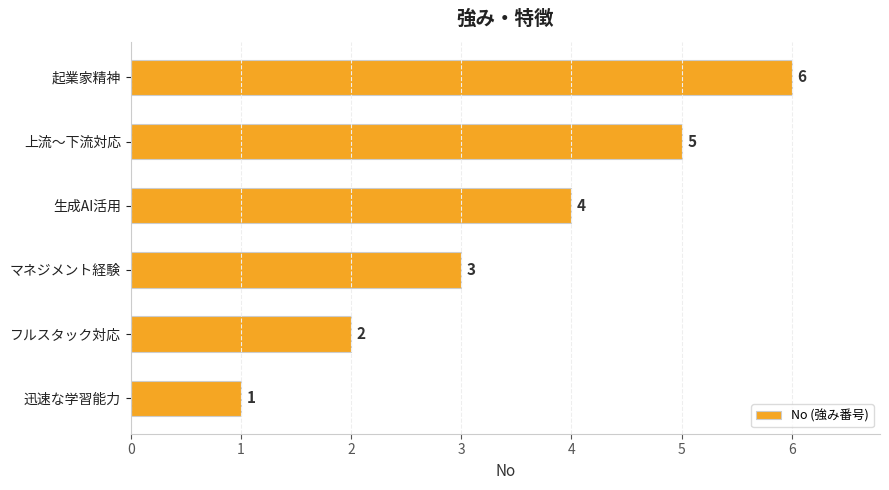

What is the change in value from フルスタック対応 to 生成AI活用?

+2